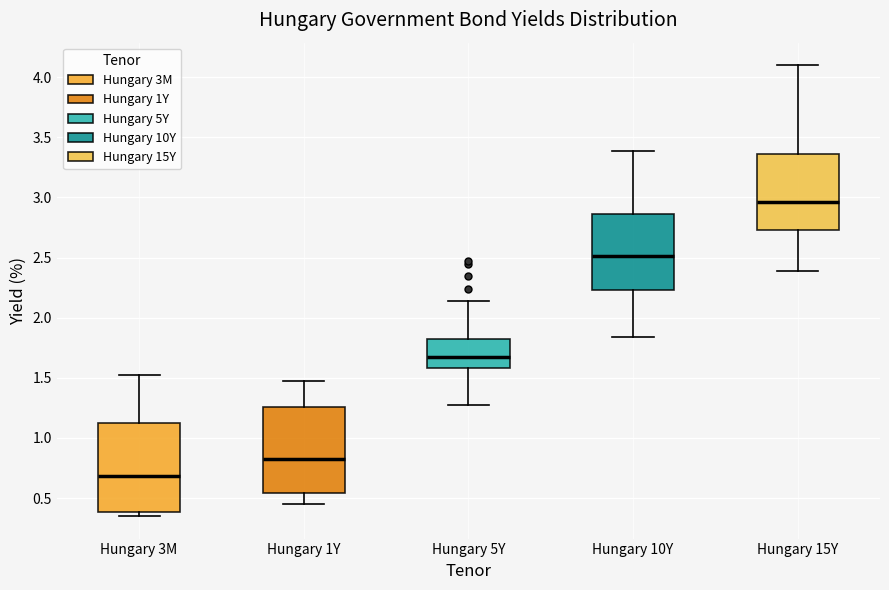

Reading left to right, read every box against the y-axis: the position of its median line, the range the box covers, and the ends of its whiskers. The values are not printed on the chart, so give them approximately, as read against the axis.

Hungary 3M: median 0.70, box 0.40 to 1.15, whiskers 0.35 to 1.50
Hungary 1Y: median 0.85, box 0.55 to 1.25, whiskers 0.45 to 1.45
Hungary 5Y: median 1.70, box 1.60 to 1.85, whiskers 1.25 to 2.15
Hungary 10Y: median 2.50, box 2.25 to 2.85, whiskers 1.85 to 3.40
Hungary 15Y: median 2.95, box 2.75 to 3.35, whiskers 2.40 to 4.10